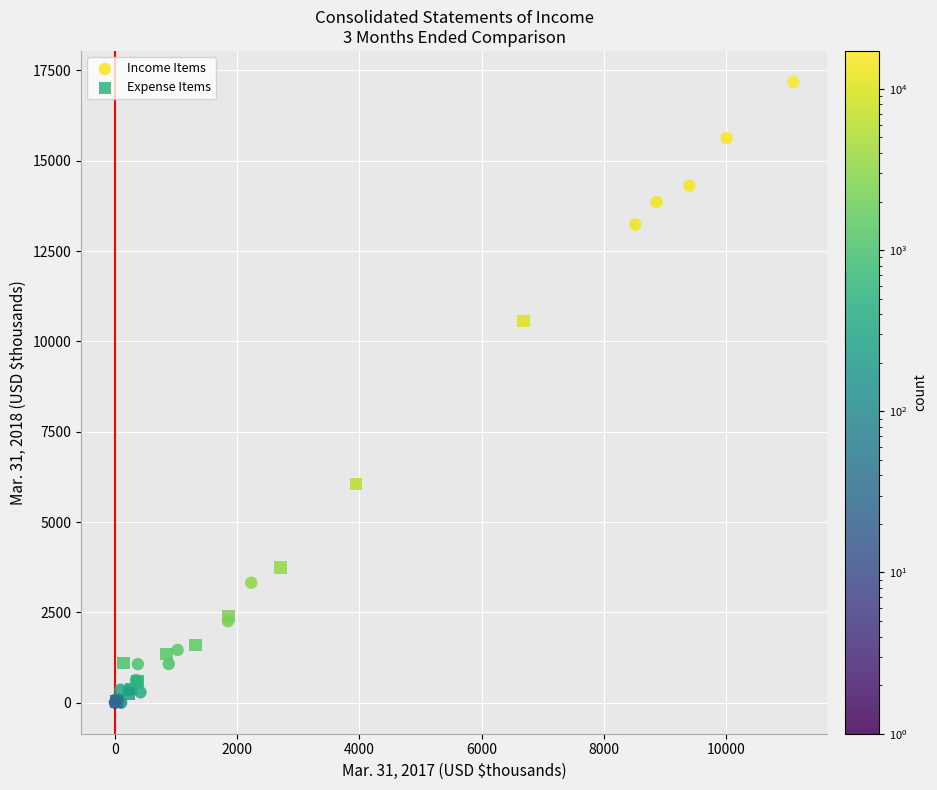

Which series has the widest spread of Y values?

Income Items